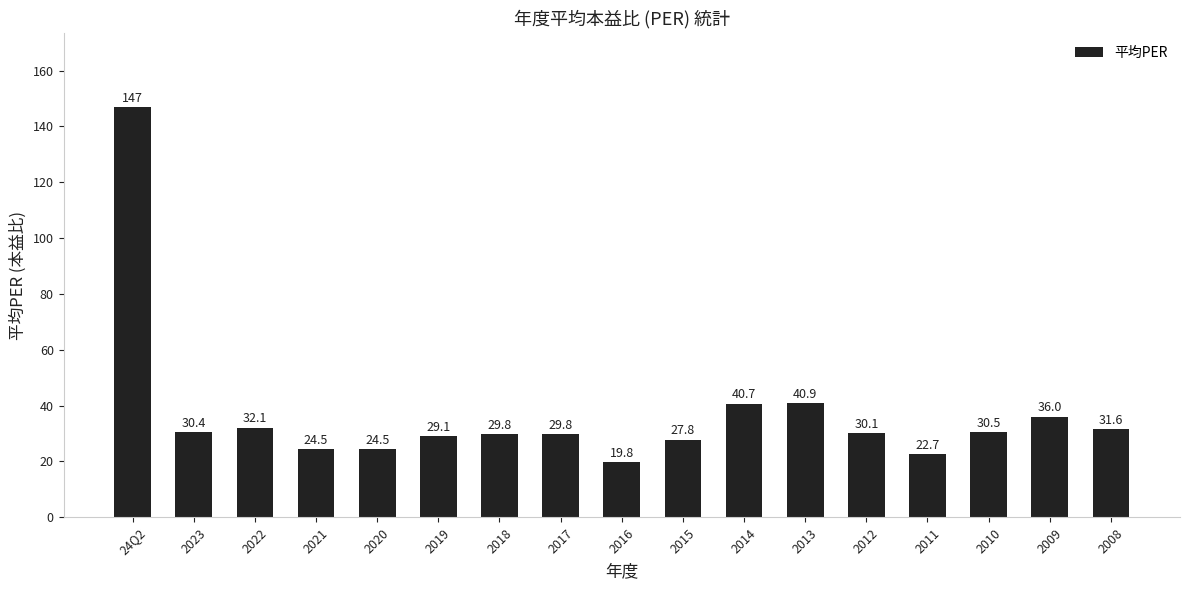

Where is the data nearest to the value 83?

2013